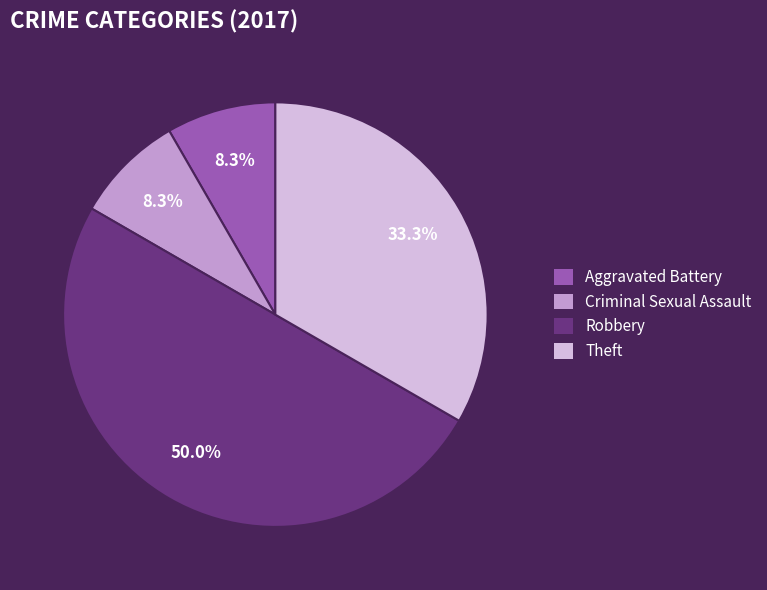

Between Robbery and Theft, which is larger?

Robbery